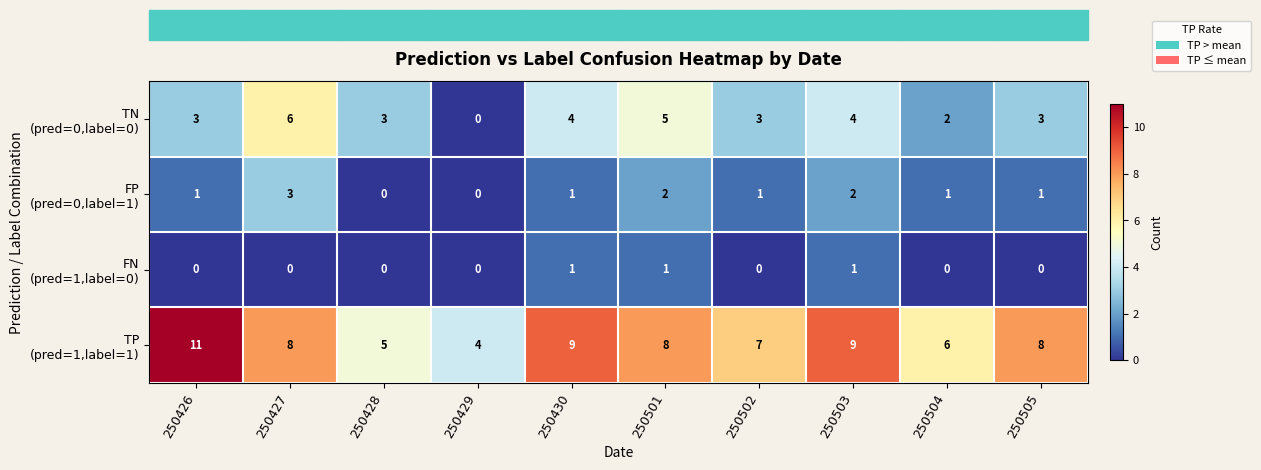

What is the maximum value shown in the chart?

11